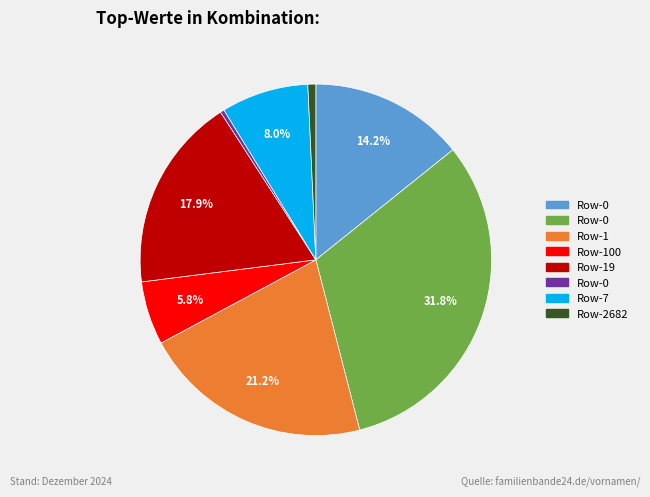

Does any single category account for the majority?

No